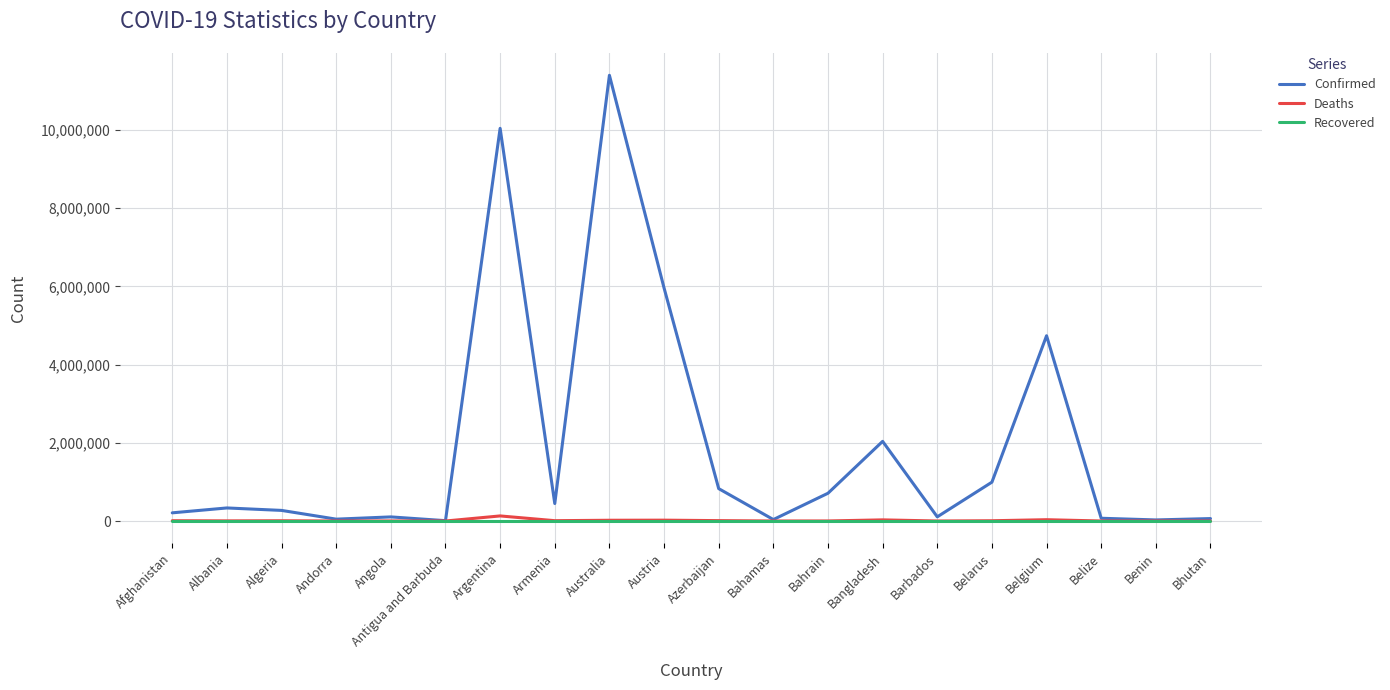

What is the spread (max minus min) of values at Bahamas?

37491